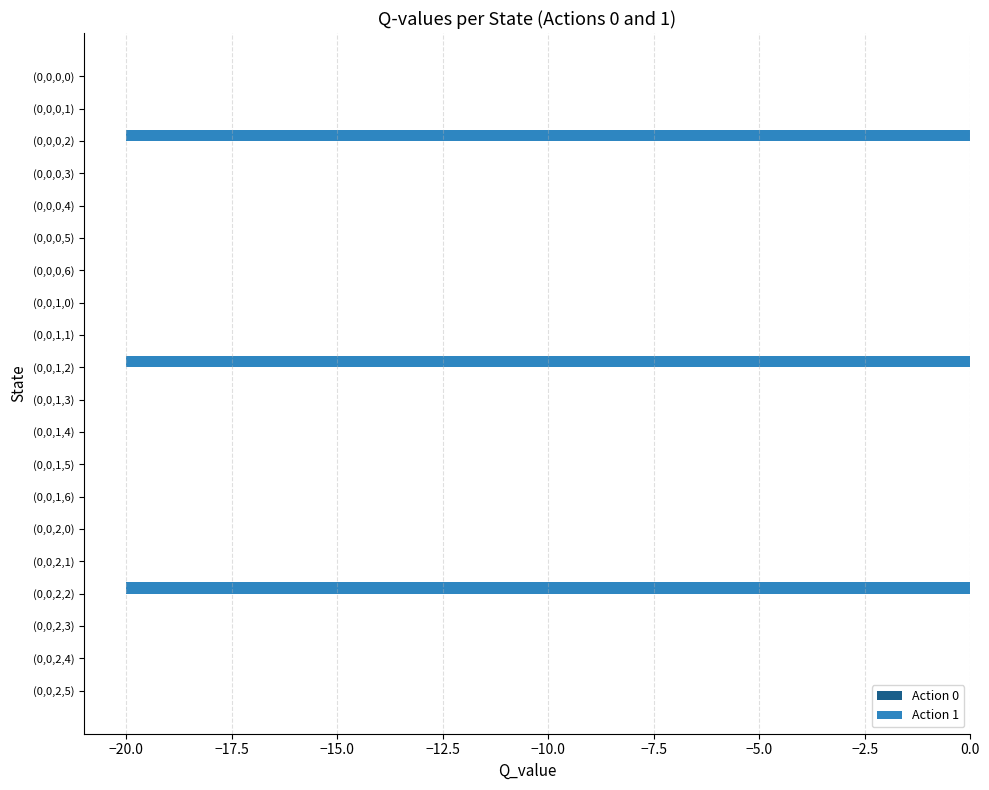

What is the maximum value shown in the chart?

0.0